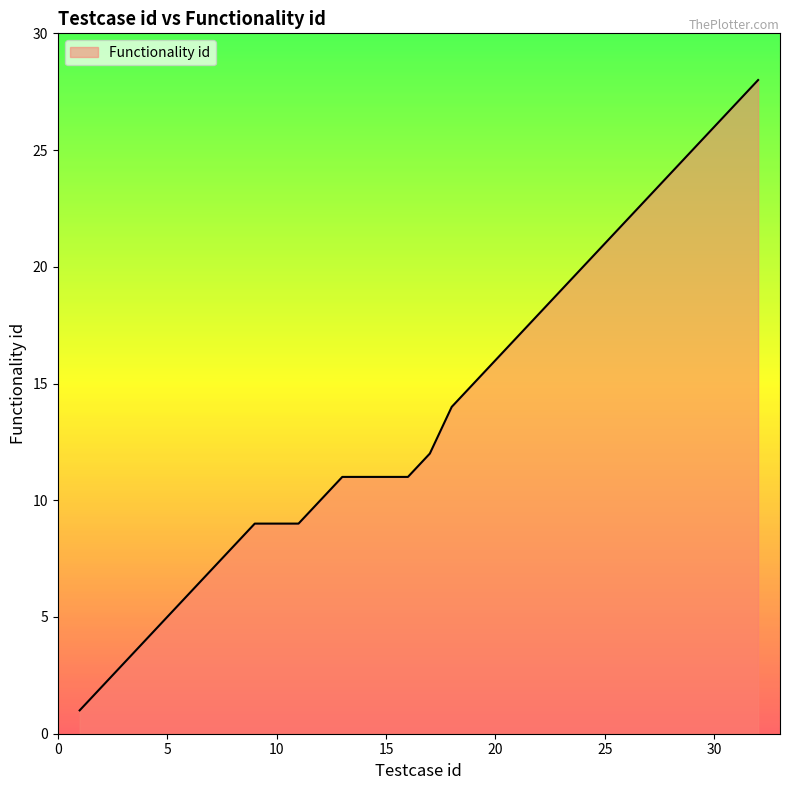

What is the difference between the maximum and minimum values?

27